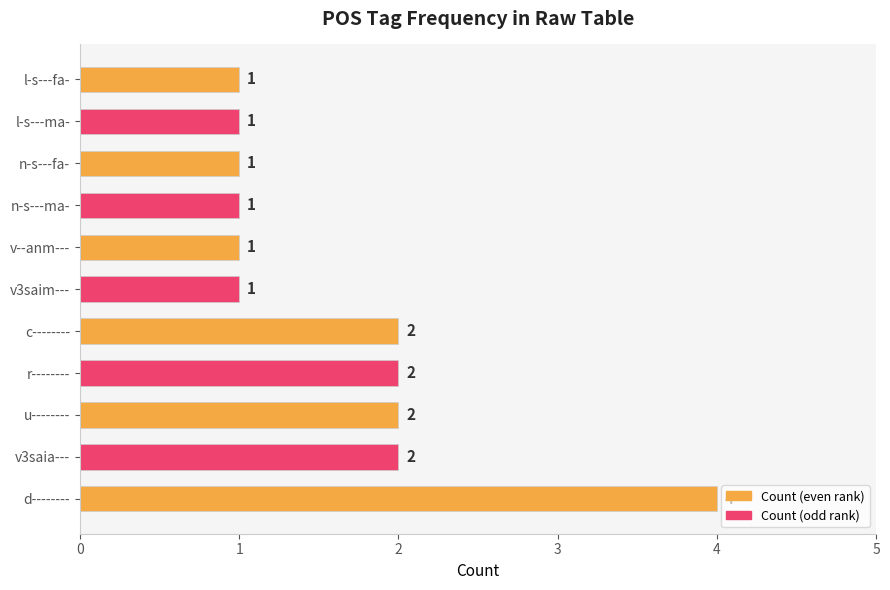

Reading bottom to top, list all the values displayed in this chart.

d--------=4	v3saia---=2	u--------=2	r--------=2	c--------=2	v3saim---=1	v--anm---=1	n-s---ma-=1	n-s---fa-=1	l-s---ma-=1	l-s---fa-=1